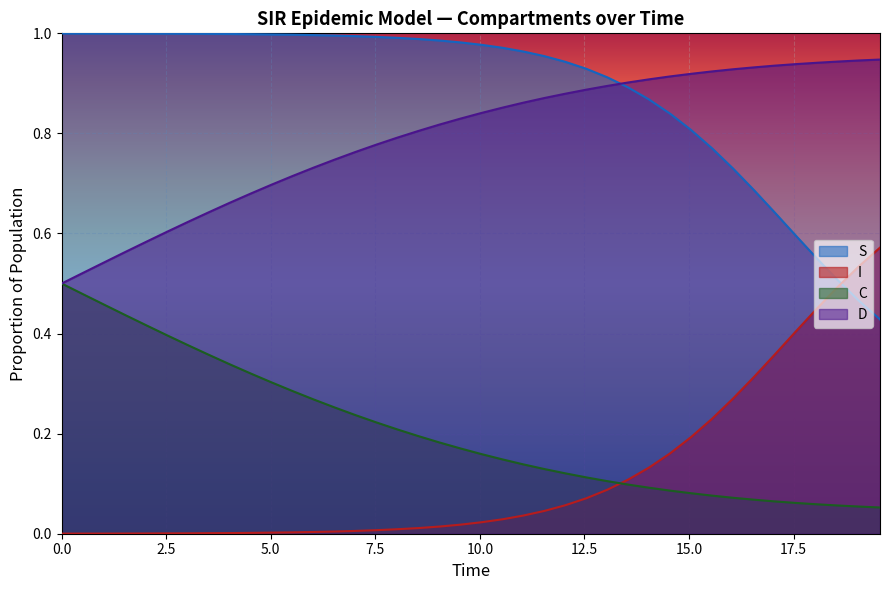

What is the average value of the S series?

0.9